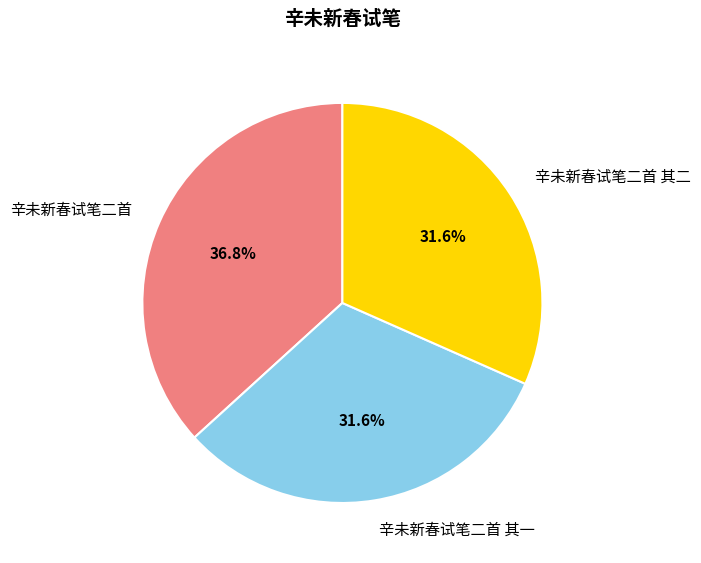

Count the number of slices in the pie.

3